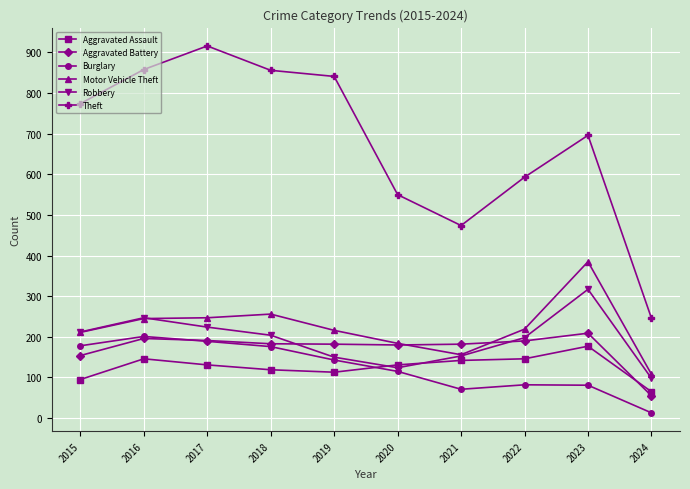

In Theft, how many points are higher than both neighbors (excluding endpoints)?

2